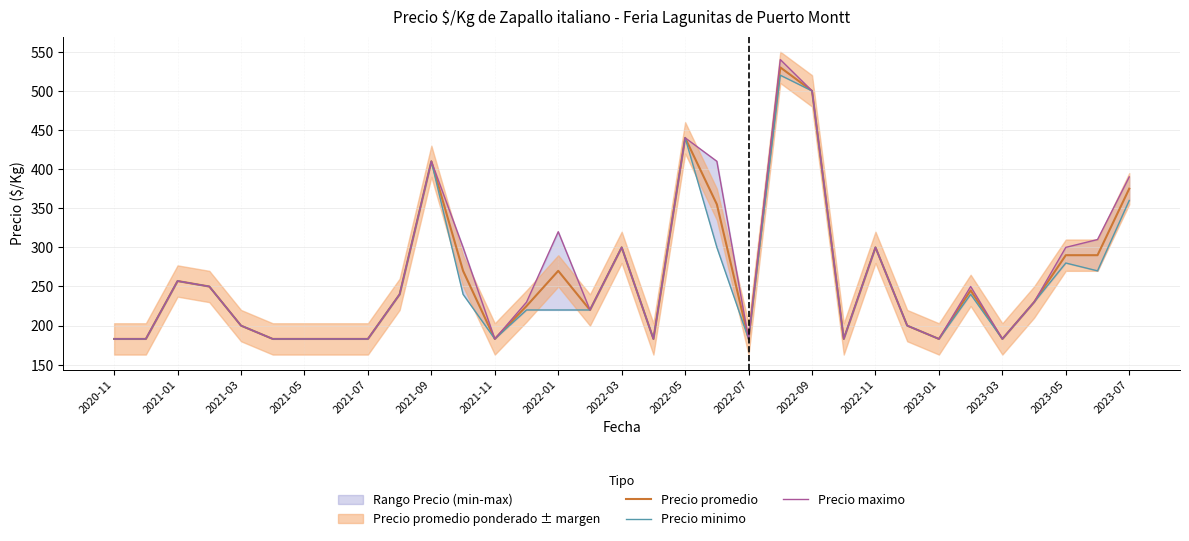

True or false: Precio promedio has a value of 41 at 2021-11.

False